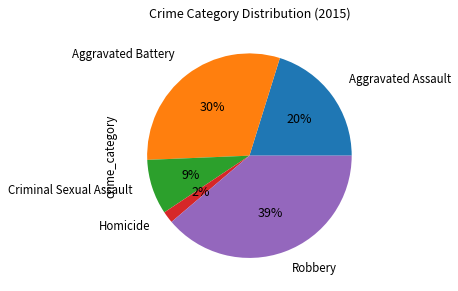

The Aggravated Assault slice represents 20% of the pie. True or false?

True